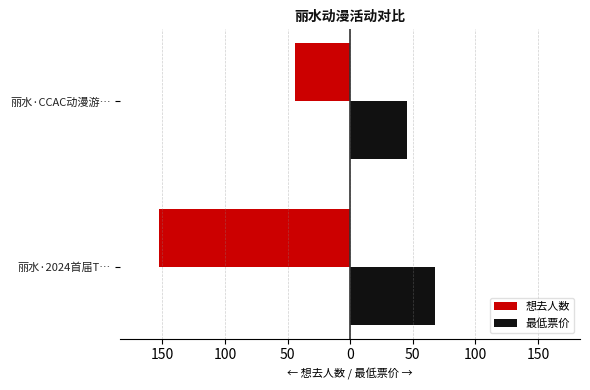

Count the number of categories in the chart.

2